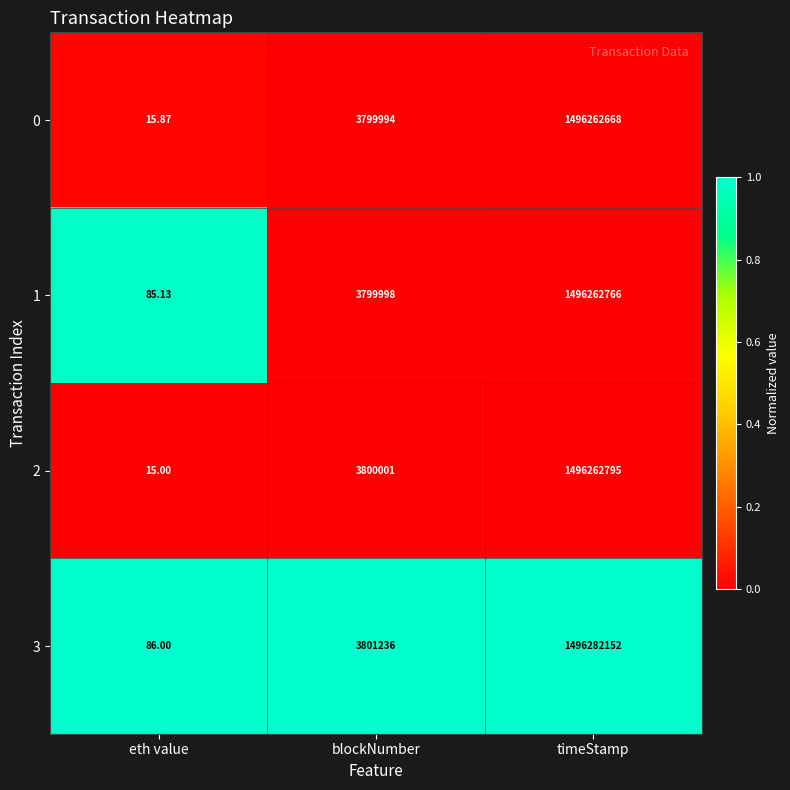

How many series are shown in this chart?

4